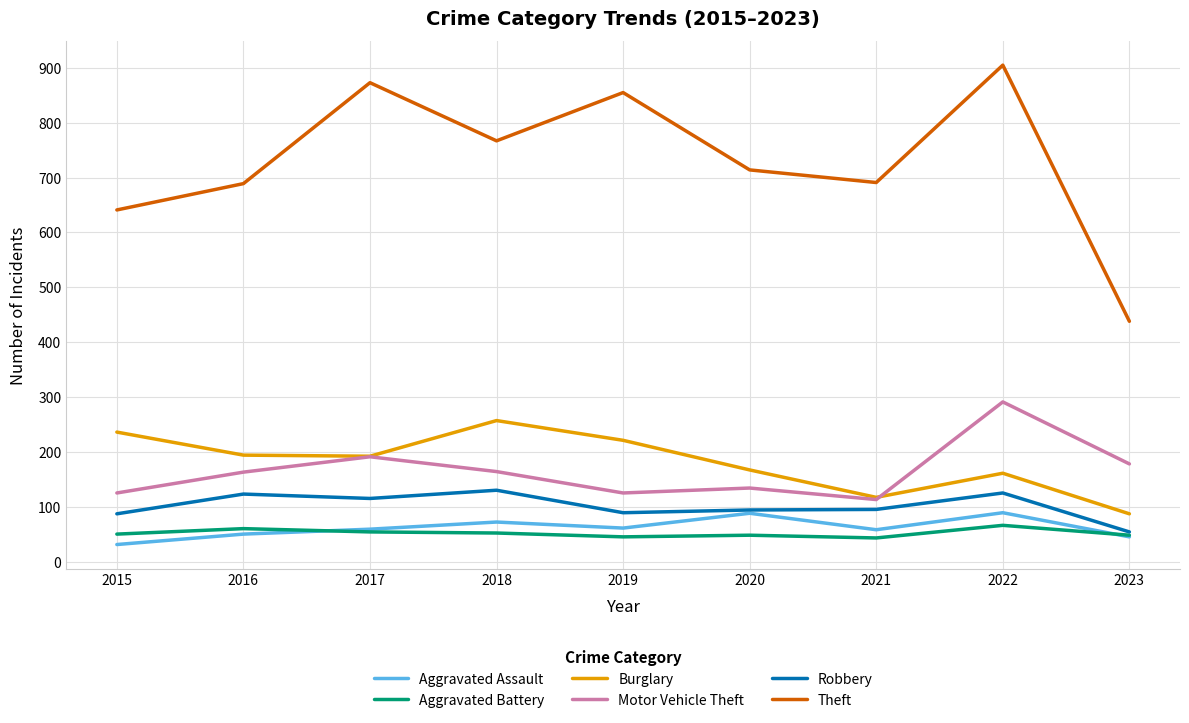

What is the difference between the highest and lowest values at 2017?

819